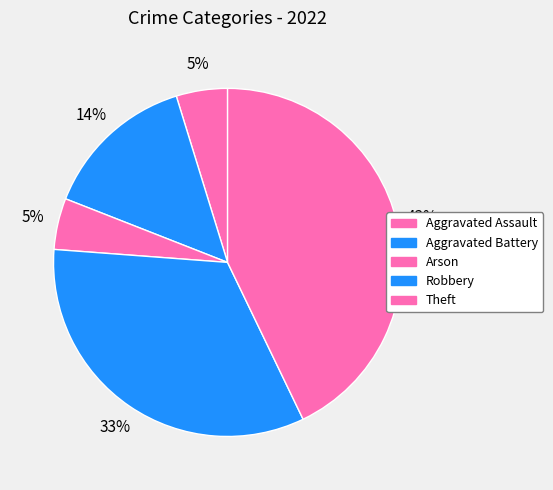

What percentage do Arson and Aggravated Battery together represent?

19.0%